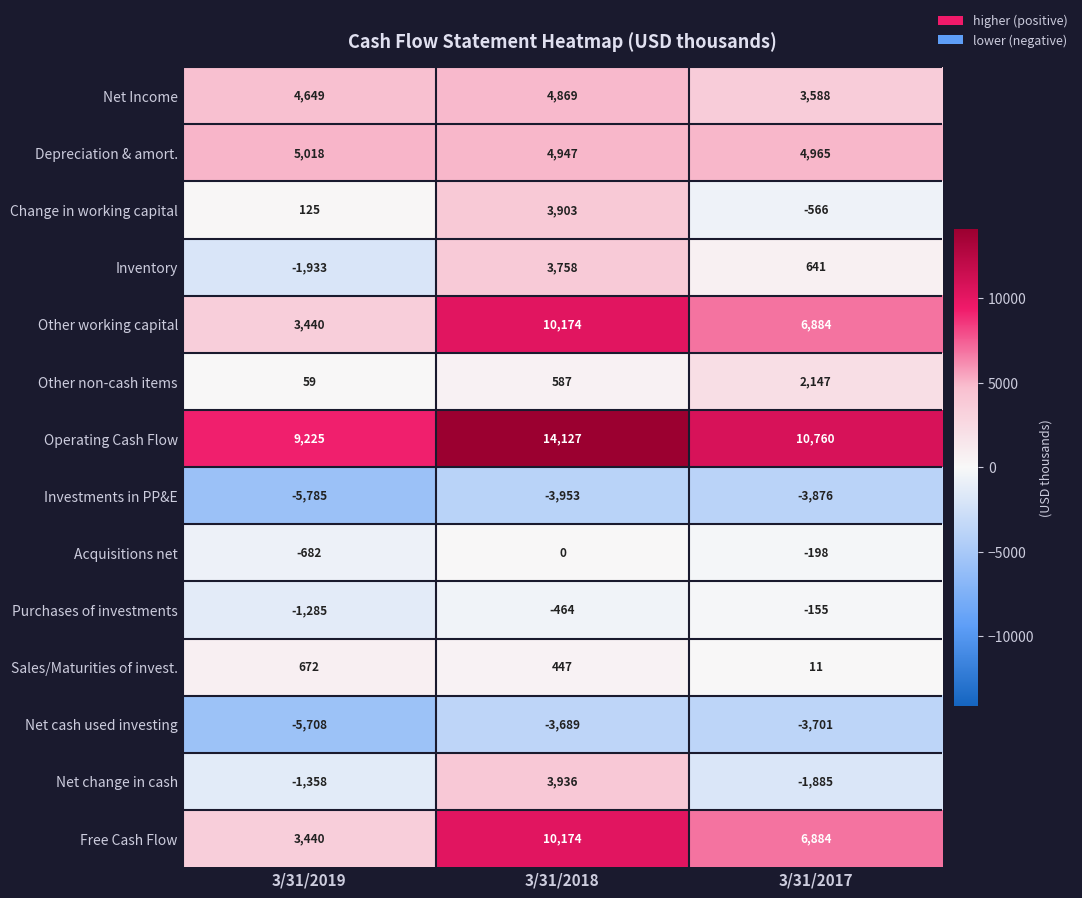

What is the spread (max minus min) of values at 3/31/2017?

14636